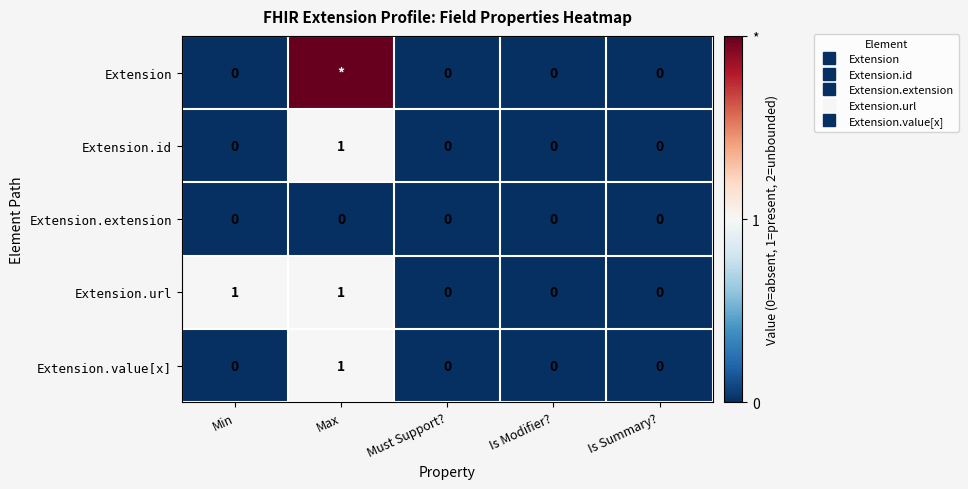

What is the sum of the Extension.url values at Is Summary? and Min?

1